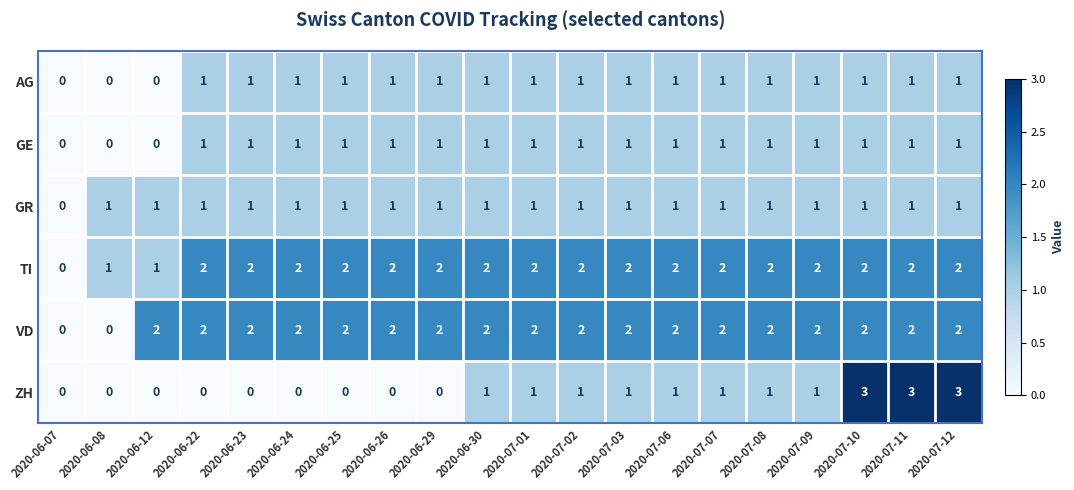

What is the sum of the VD values at 2020-06-26 and 2020-07-03?

4